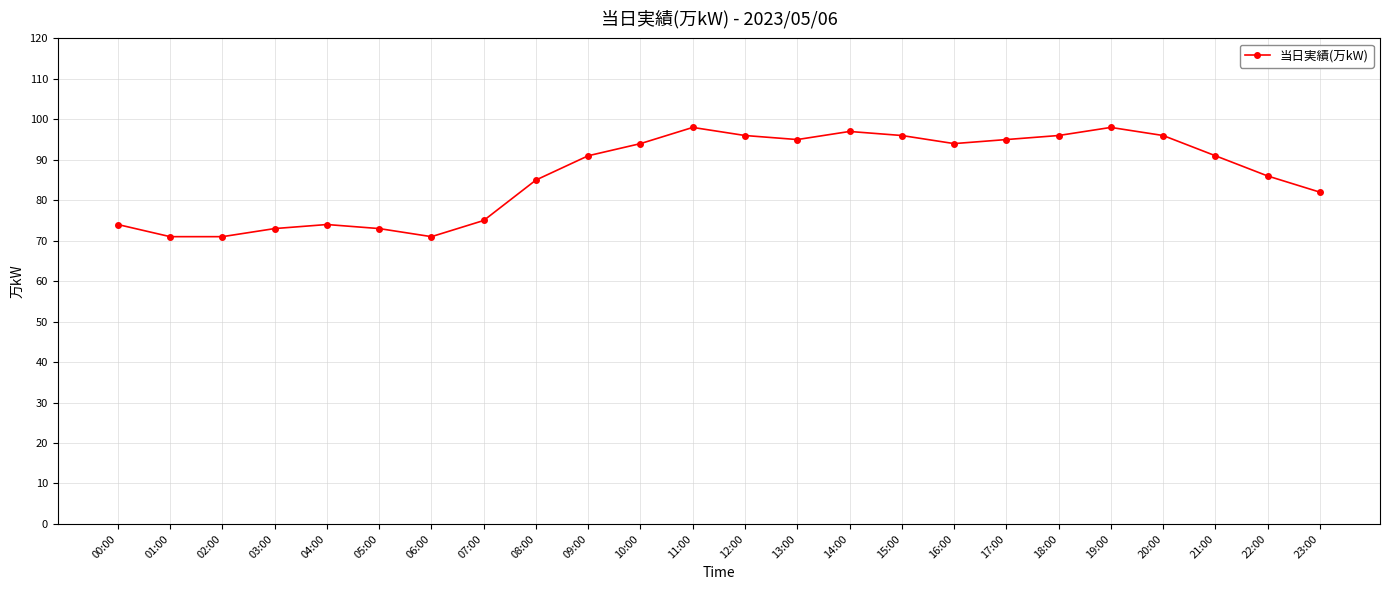

Reading left to right, list all the values displayed in this chart.

00:00=74	01:00=71	02:00=71	03:00=73	04:00=74	05:00=73	06:00=71	07:00=75	08:00=85	09:00=91	10:00=94	11:00=98	12:00=96	13:00=95	14:00=97	15:00=96	16:00=94	17:00=95	18:00=96	19:00=98	20:00=96	21:00=91	22:00=86	23:00=82